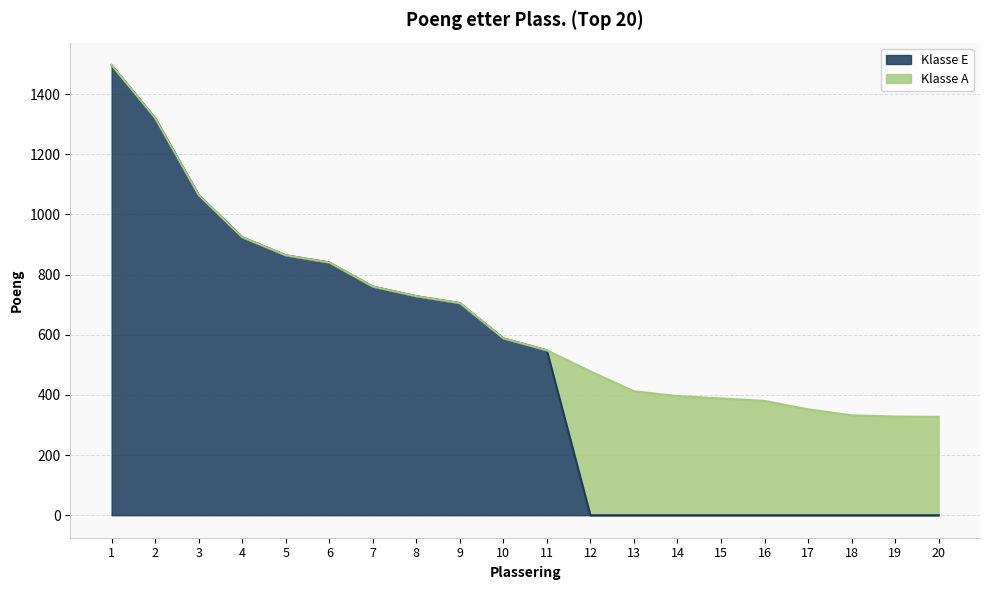

What is the highest value of the Klasse E series?

1496